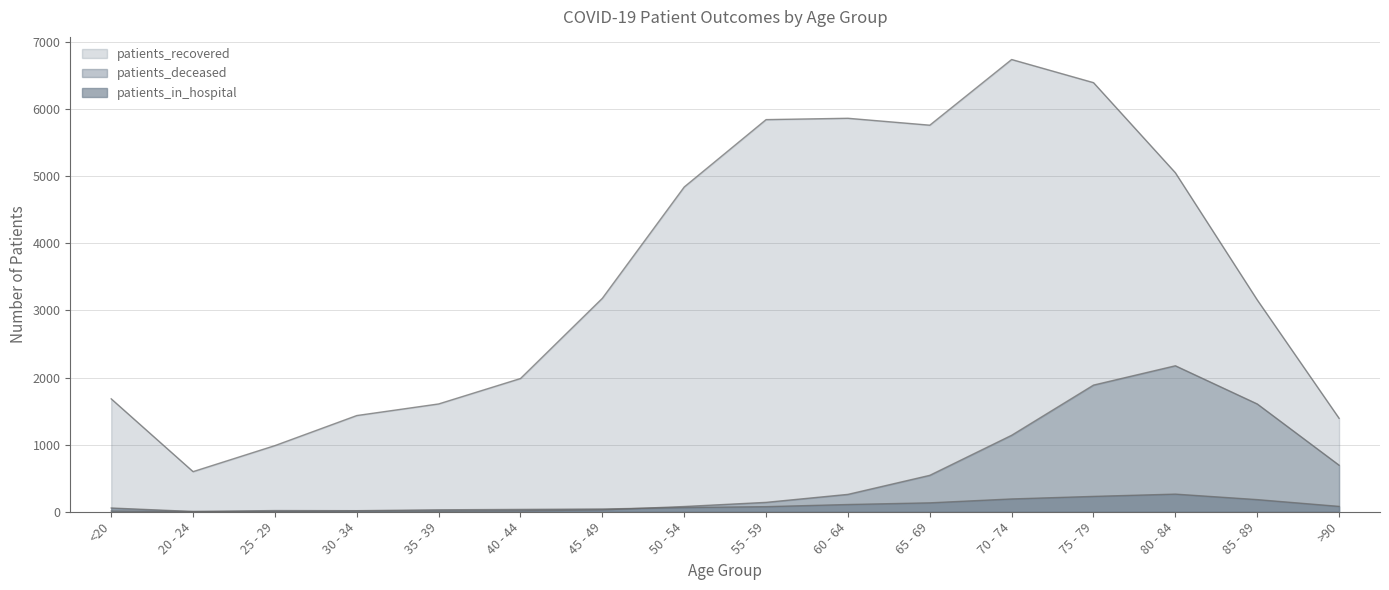

At which category is the sum across all series the highest?

75 - 79